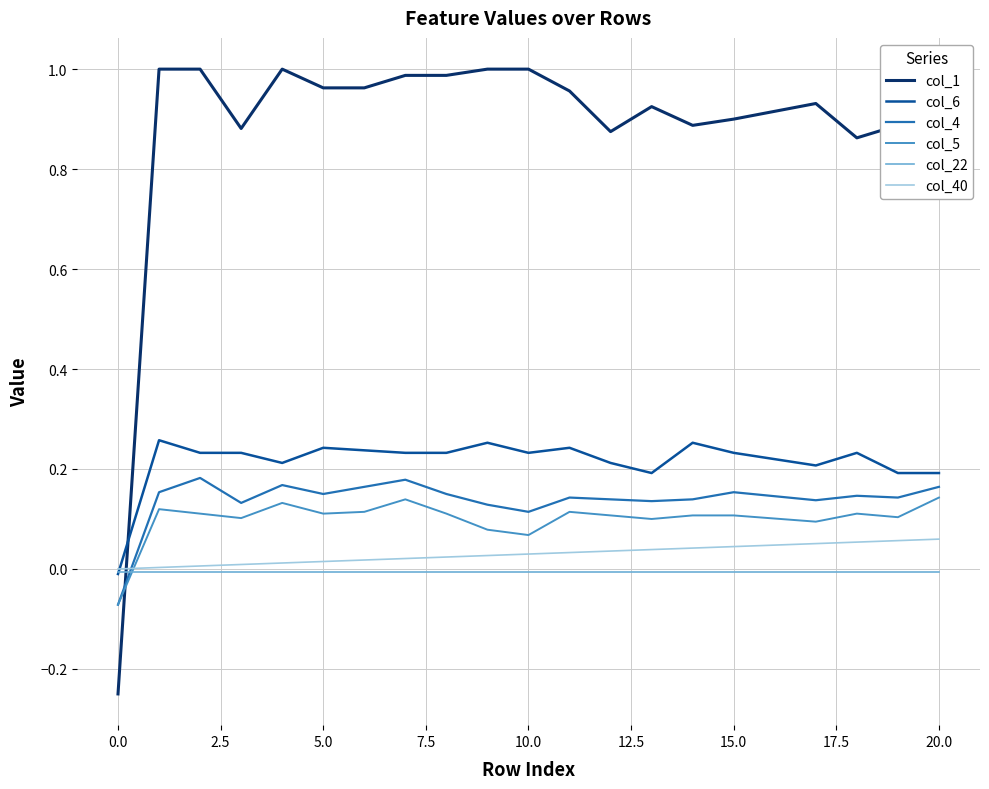

Which series has the largest total across all categories?

col_1